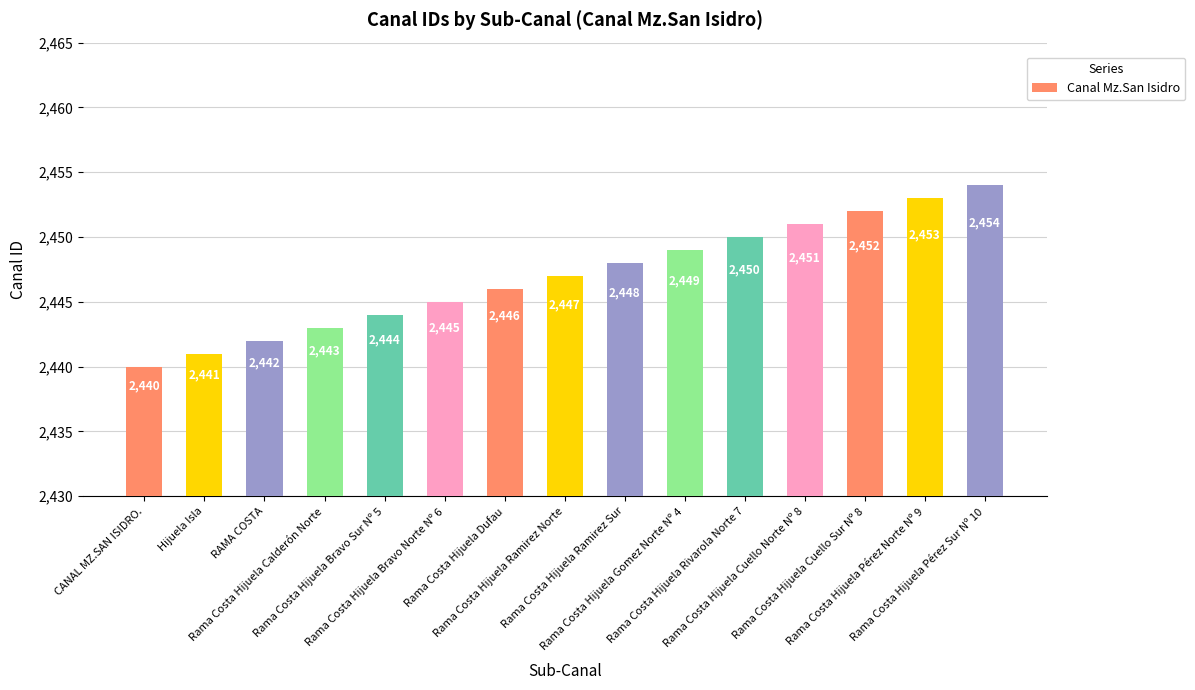

What is the difference between the values at Hijuela Isla and Rama Costa Hijuela Gomez Norte Nº 4?

8